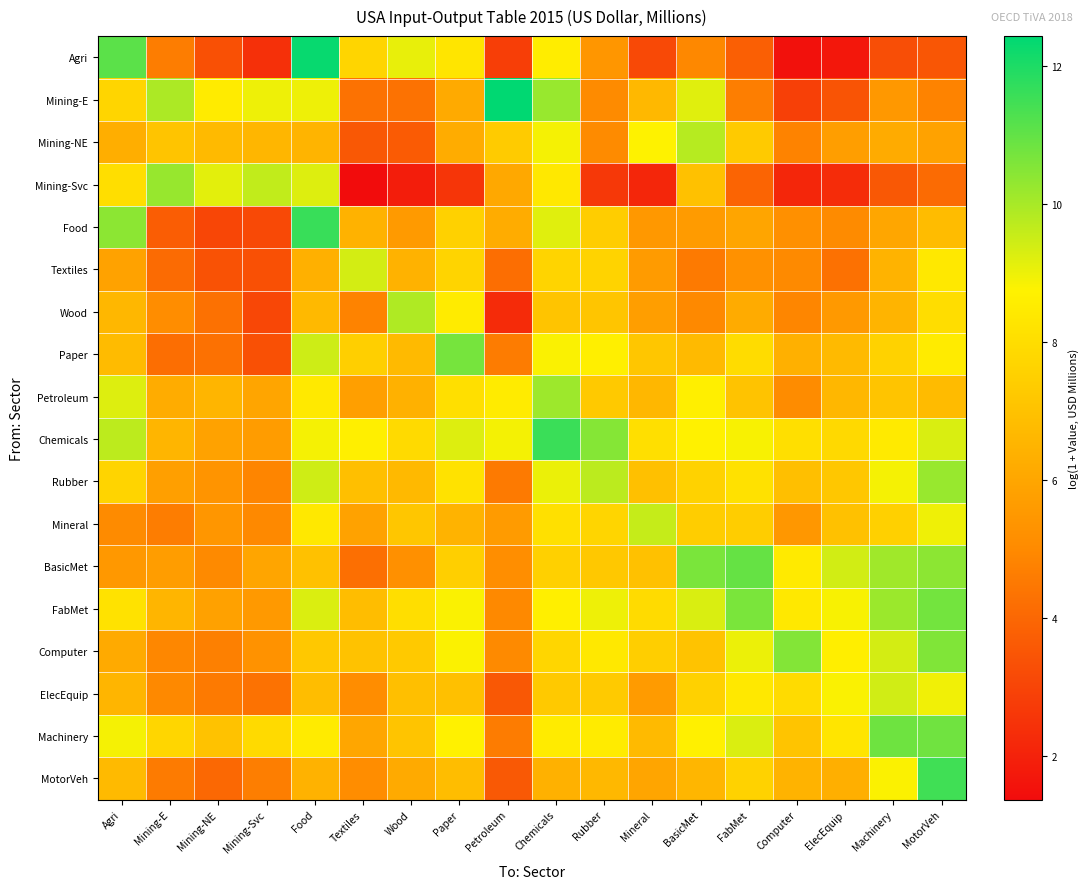

Reading left to right, what are all the values shown in this chart?

Agri: Agri=11.1	Mining-E=4.6	Mining-NE=3.3	Mining-Svc=2.4	Food=12.3	Textiles=7.7	Wood=9.1	Paper=8.3	Petroleum=2.8	Chemicals=8.5	Rubber=5.4	Mineral=3.1	BasicMet=4.9	FabMet=3.7	Computer=1.5	ElecEquip=1.7	Machinery=3.3	MotorVeh=3.5
Mining-E: Agri=7.7	Mining-E=9.9	Mining-NE=8.5	Mining-Svc=9.0	Food=9.0	Textiles=4.3	Wood=4.3	Paper=6.1	Petroleum=12.4	Chemicals=10.2	Rubber=5.0	Mineral=6.7	BasicMet=9.2	FabMet=4.7	Computer=2.9	ElecEquip=3.5	Machinery=5.5	MotorVeh=4.8
Mining-NE: Agri=6.3	Mining-E=7.1	Mining-NE=6.7	Mining-Svc=6.6	Food=6.5	Textiles=3.6	Wood=3.6	Paper=6.2	Petroleum=7.3	Chemicals=8.9	Rubber=5.0	Mineral=8.8	BasicMet=9.8	FabMet=7.3	Computer=4.8	ElecEquip=5.7	Machinery=6.2	MotorVeh=5.9
Mining-Svc: Agri=8.0	Mining-E=10.2	Mining-NE=9.1	Mining-Svc=9.6	Food=9.2	Textiles=1.4	Wood=1.9	Paper=2.6	Petroleum=6.1	Chemicals=8.4	Rubber=2.7	Mineral=2.1	BasicMet=7.0	FabMet=3.9	Computer=2.1	ElecEquip=2.3	Machinery=3.6	MotorVeh=4.1
Food: Agri=10.4	Mining-E=3.7	Mining-NE=3.0	Mining-Svc=3.1	Food=11.6	Textiles=6.4	Wood=5.6	Paper=7.6	Petroleum=6.2	Chemicals=9.2	Rubber=7.4	Mineral=5.5	BasicMet=5.6	FabMet=6.0	Computer=5.2	ElecEquip=5.0	Machinery=6.0	MotorVeh=6.8
Textiles: Agri=5.9	Mining-E=4.1	Mining-NE=3.4	Mining-Svc=3.3	Food=6.4	Textiles=9.4	Wood=6.4	Paper=7.7	Petroleum=4.2	Chemicals=7.7	Rubber=7.6	Mineral=5.6	BasicMet=4.5	FabMet=5.2	Computer=5.0	ElecEquip=4.3	Machinery=6.5	MotorVeh=8.4
Wood: Agri=6.6	Mining-E=5.1	Mining-NE=4.3	Mining-Svc=3.1	Food=6.7	Textiles=4.8	Wood=9.9	Paper=8.5	Petroleum=2.3	Chemicals=7.1	Rubber=7.1	Mineral=5.7	BasicMet=5.0	FabMet=6.2	Computer=4.9	ElecEquip=5.5	Machinery=6.5	MotorVeh=8.0
Paper: Agri=6.8	Mining-E=4.2	Mining-NE=4.3	Mining-Svc=3.3	Food=9.5	Textiles=7.5	Wood=6.7	Paper=10.7	Petroleum=4.6	Chemicals=8.8	Rubber=8.6	Mineral=7.1	BasicMet=6.7	FabMet=8.0	Computer=6.4	ElecEquip=6.7	Machinery=7.6	MotorVeh=8.5
Petroleum: Agri=9.2	Mining-E=6.2	Mining-NE=6.6	Mining-Svc=5.9	Food=8.4	Textiles=5.7	Wood=6.4	Paper=8.1	Petroleum=8.5	Chemicals=10.2	Rubber=7.3	Mineral=6.6	BasicMet=8.6	FabMet=7.1	Computer=5.1	ElecEquip=6.6	Machinery=7.1	MotorVeh=6.8
Chemicals: Agri=9.7	Mining-E=6.6	Mining-NE=5.9	Mining-Svc=5.6	Food=8.9	Textiles=8.6	Wood=7.9	Paper=9.2	Petroleum=8.9	Chemicals=11.6	Rubber=10.5	Mineral=8.1	BasicMet=8.7	FabMet=8.8	Computer=8.1	ElecEquip=7.8	Machinery=8.5	MotorVeh=9.3
Rubber: Agri=7.7	Mining-E=5.7	Mining-NE=5.4	Mining-Svc=4.8	Food=9.4	Textiles=6.9	Wood=6.7	Paper=8.2	Petroleum=4.5	Chemicals=9.0	Rubber=9.7	Mineral=6.9	BasicMet=7.6	FabMet=8.1	Computer=6.9	ElecEquip=7.2	Machinery=8.9	MotorVeh=10.2
Mineral: Agri=5.0	Mining-E=4.6	Mining-NE=5.4	Mining-Svc=5.0	Food=8.4	Textiles=5.8	Wood=7.2	Paper=6.5	Petroleum=5.6	Chemicals=8.1	Rubber=7.7	Mineral=9.6	BasicMet=7.4	FabMet=7.4	Computer=5.5	ElecEquip=7.0	Machinery=7.5	MotorVeh=9.0
BasicMet: Agri=5.5	Mining-E=5.7	Mining-NE=5.0	Mining-Svc=6.0	Food=7.0	Textiles=4.2	Wood=5.2	Paper=7.5	Petroleum=5.1	Chemicals=7.5	Rubber=7.2	Mineral=7.0	BasicMet=10.6	FabMet=11.0	Computer=8.5	ElecEquip=9.4	Machinery=10.1	MotorVeh=10.4
FabMet: Agri=8.2	Mining-E=6.5	Mining-NE=5.8	Mining-Svc=5.6	Food=9.3	Textiles=6.9	Wood=8.0	Paper=8.8	Petroleum=5.0	Chemicals=8.6	Rubber=9.0	Mineral=7.9	BasicMet=9.3	FabMet=10.6	Computer=8.4	ElecEquip=8.8	Machinery=10.2	MotorVeh=10.8
Computer: Agri=6.2	Mining-E=4.9	Mining-NE=4.7	Mining-Svc=5.3	Food=7.2	Textiles=7.0	Wood=7.3	Paper=8.8	Petroleum=5.0	Chemicals=7.8	Rubber=8.4	Mineral=7.4	BasicMet=7.1	FabMet=9.0	Computer=10.5	ElecEquip=8.6	Machinery=9.4	MotorVeh=10.6
ElecEquip: Agri=6.5	Mining-E=5.0	Mining-NE=4.5	Mining-Svc=4.3	Food=6.8	Textiles=5.1	Wood=6.9	Paper=6.9	Petroleum=3.6	Chemicals=7.3	Rubber=7.3	Mineral=5.6	BasicMet=7.6	FabMet=8.4	Computer=7.9	ElecEquip=8.8	Machinery=9.4	MotorVeh=8.9
Machinery: Agri=8.9	Mining-E=7.7	Mining-NE=7.0	Mining-Svc=7.9	Food=8.5	Textiles=6.0	Wood=7.1	Paper=8.7	Petroleum=4.6	Chemicals=8.5	Rubber=8.5	Mineral=6.7	BasicMet=8.7	FabMet=9.3	Computer=7.1	ElecEquip=8.3	Machinery=10.8	MotorVeh=10.8
MotorVeh: Agri=6.7	Mining-E=4.6	Mining-NE=4.0	Mining-Svc=4.7	Food=6.4	Textiles=5.1	Wood=6.2	Paper=6.8	Petroleum=3.6	Chemicals=6.4	Rubber=6.7	Mineral=6.0	BasicMet=6.6	FabMet=7.6	Computer=6.5	ElecEquip=6.4	Machinery=8.8	MotorVeh=11.5